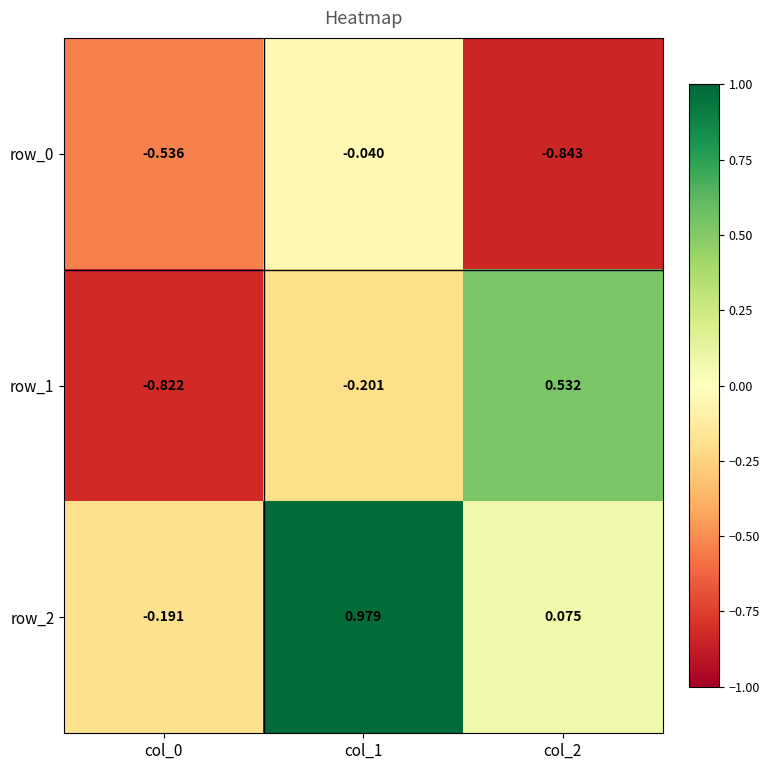

How many row_1 values are between 0 and 1?

1